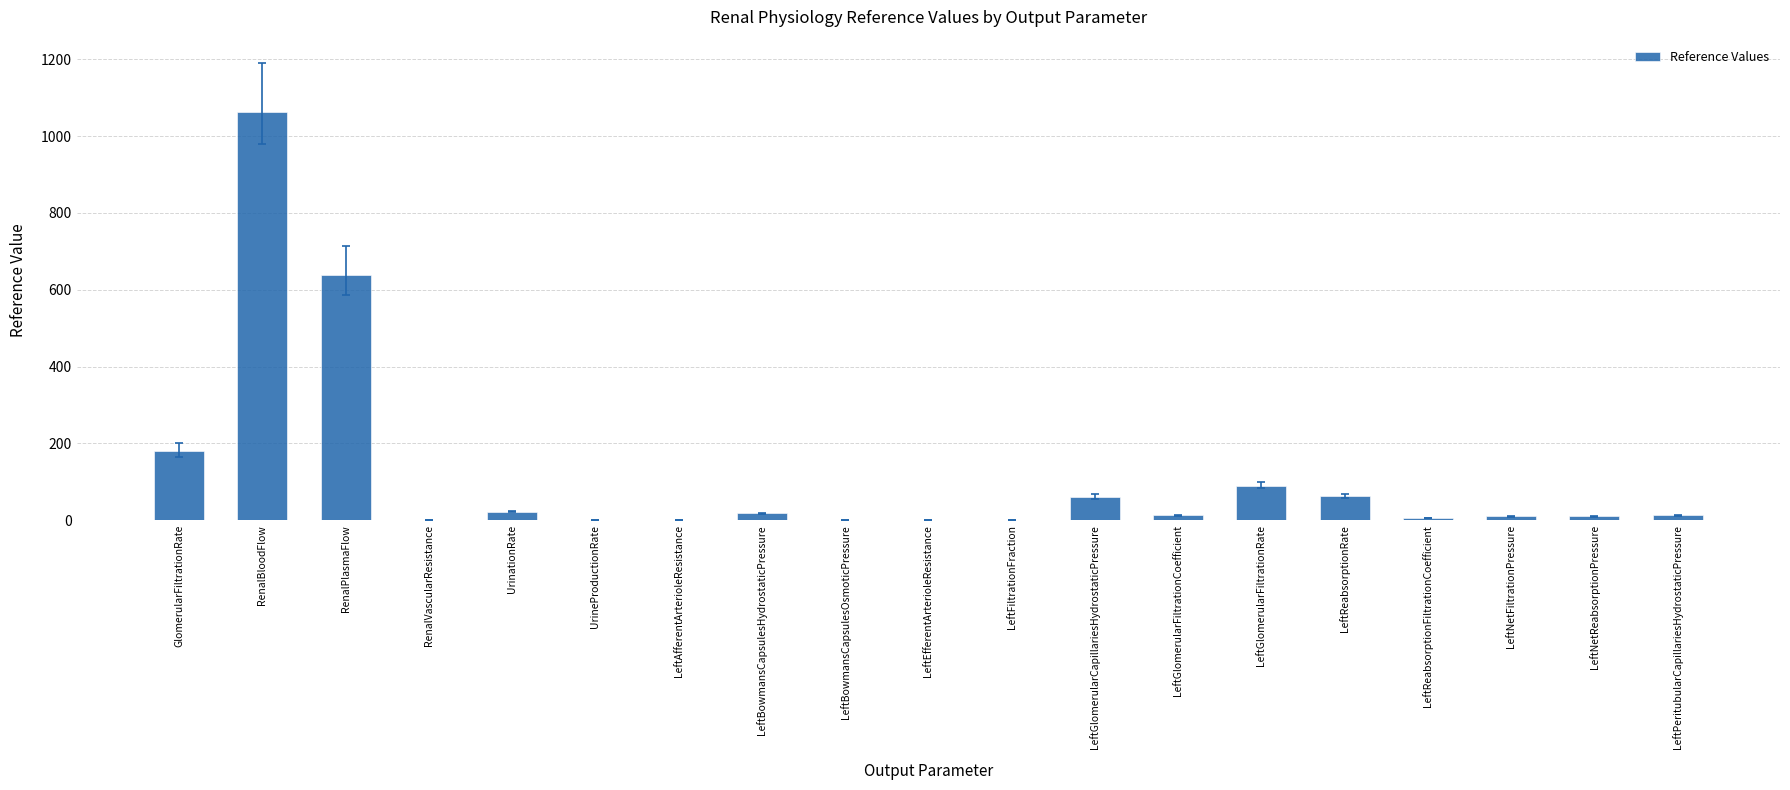

What is the greatest value displayed?

1064.0